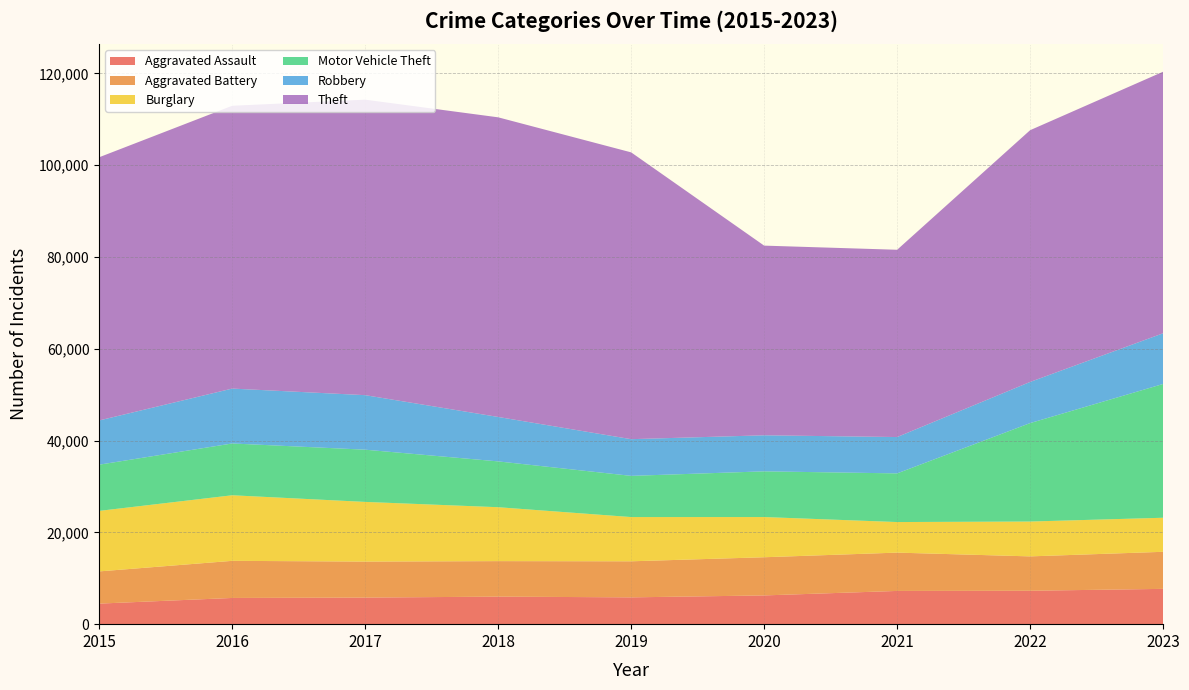

Reading left to right, transcribe all the data shown in this chart.

Aggravated Assault: 4480	5712	5793	6001	5841	6263	7242	7281	7693
Aggravated Battery: 7019	8086	7845	7735	7857	8319	8347	7489	8074
Burglary: 13184	14289	13001	11747	9638	8758	6662	7593	7420
Motor Vehicle Theft: 10068	11286	11380	9985	8977	9959	10603	21452	29151
Robbery: 9638	11960	11880	9681	7995	7855	7918	8965	11045
Theft: 57350	61622	64386	65288	62492	41327	40806	54855	56993